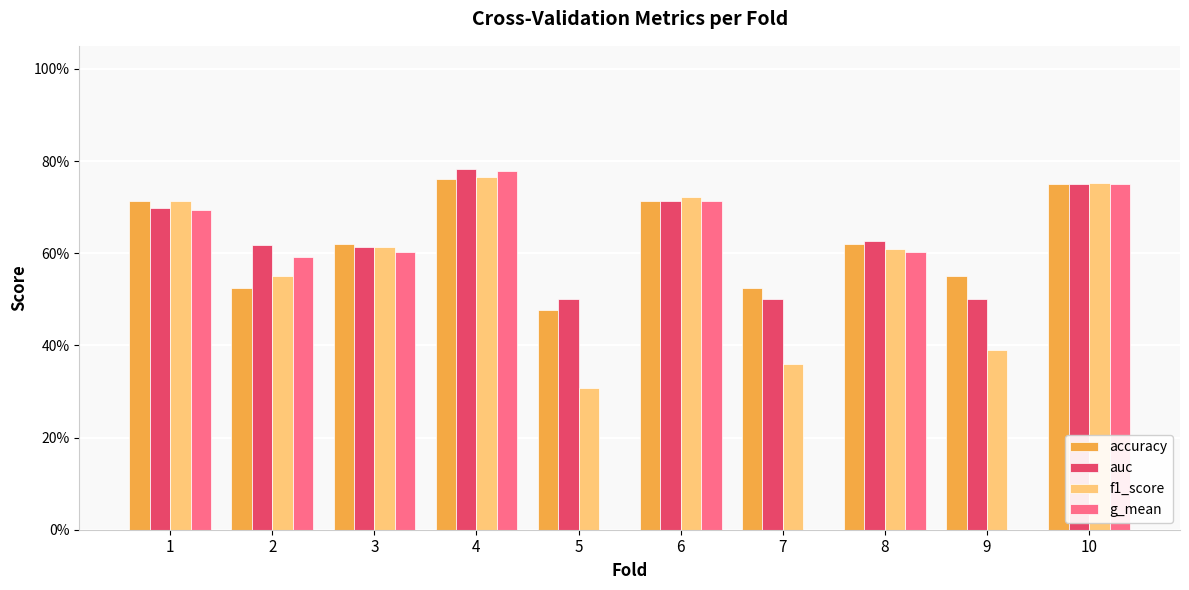

What are all the series names shown in the legend?

accuracy, auc, f1_score, g_mean